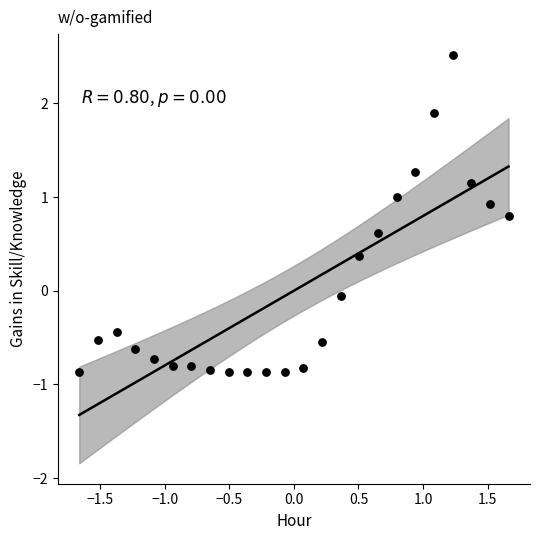

What is the range of X values (max minus min)?

3.3